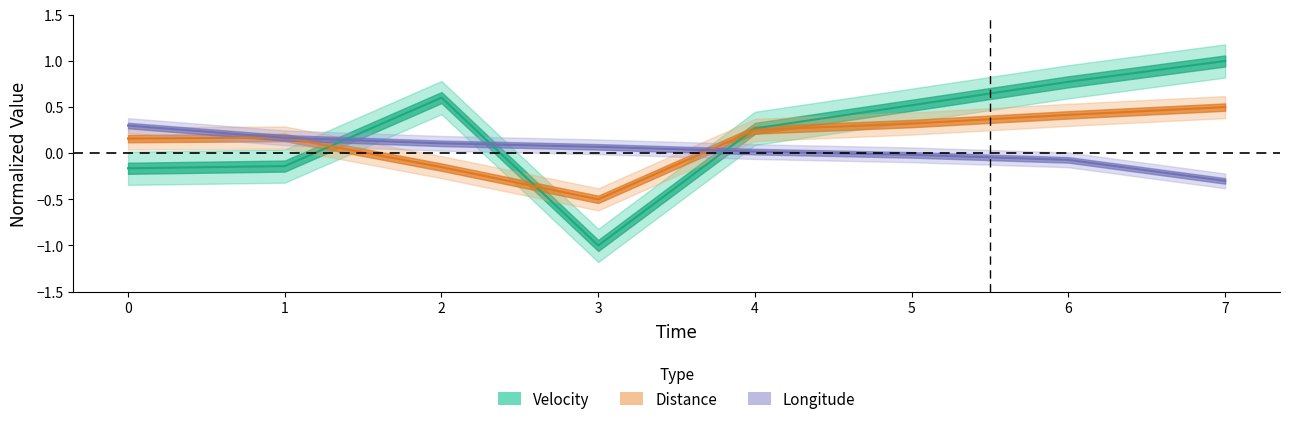

What is the total value across all series at 3?

-1.4